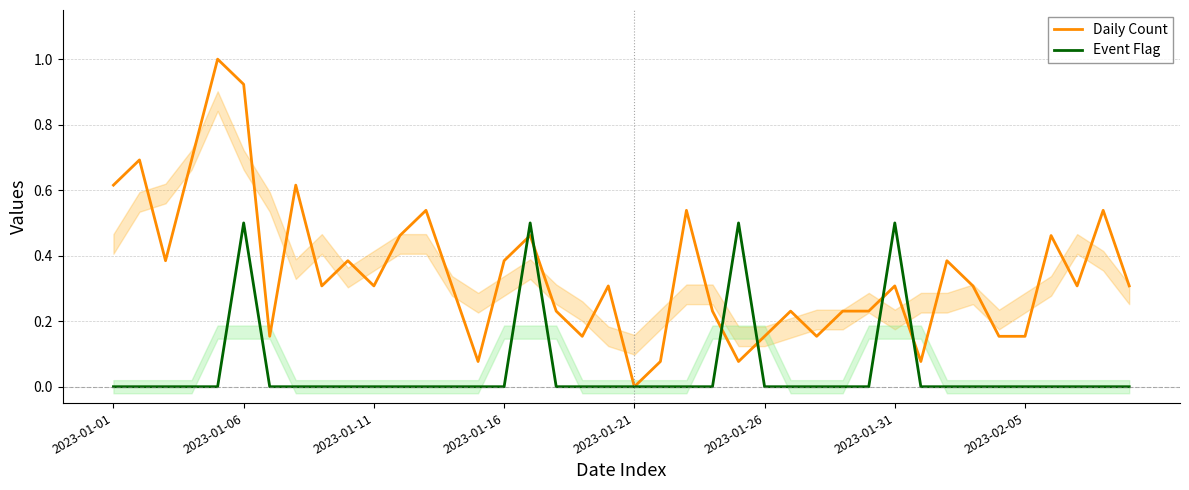

How many distinct data groups are displayed?

2